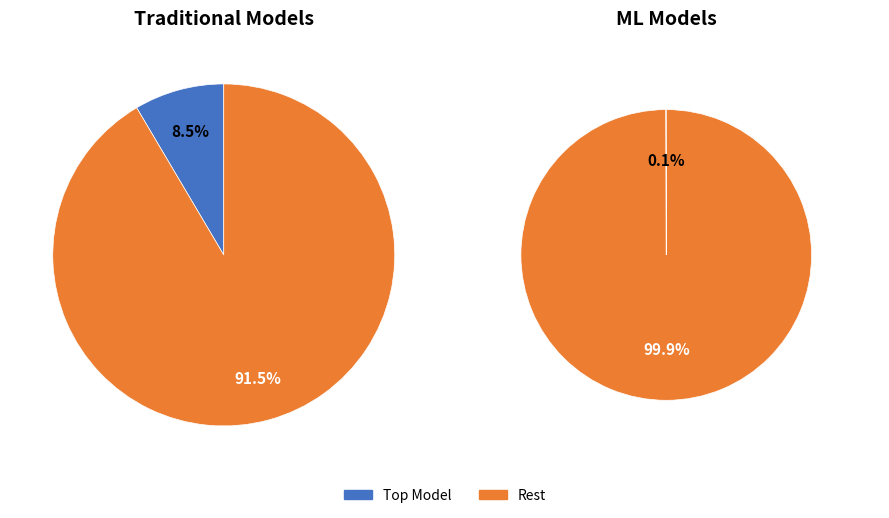

True or false: ARIMA accounts for 1% of the total.

False